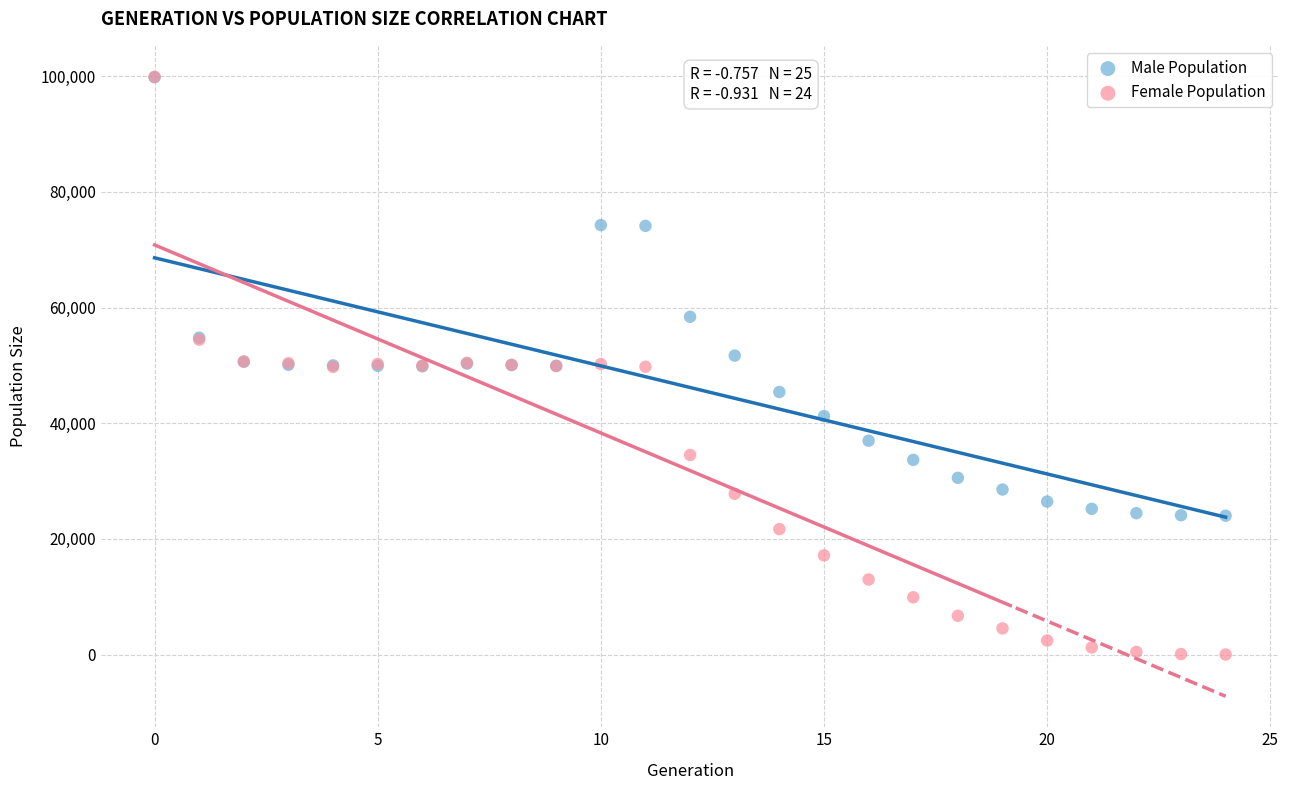

In the Male Population series, what Y value is closest to 61916?

58407